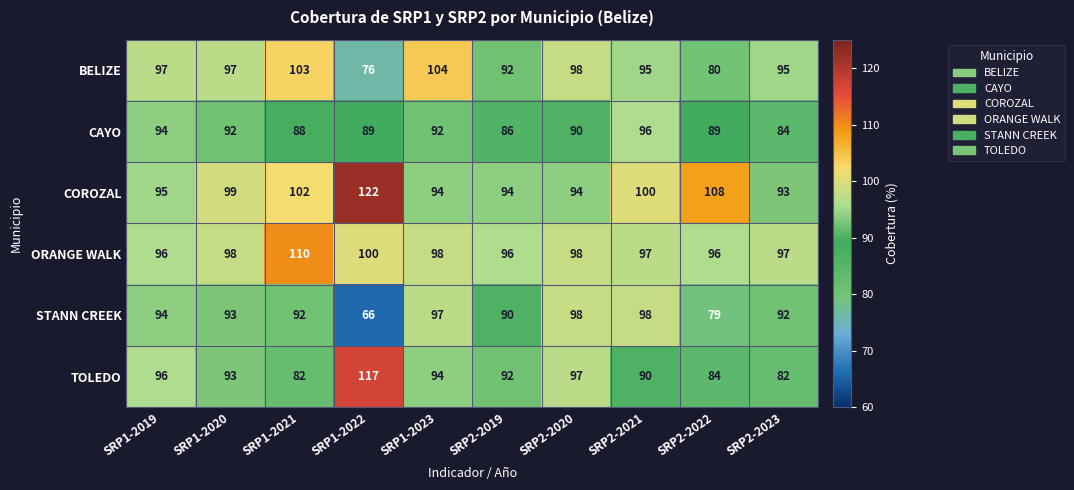

What is the difference between the highest and lowest values at SRP2-2022?

29